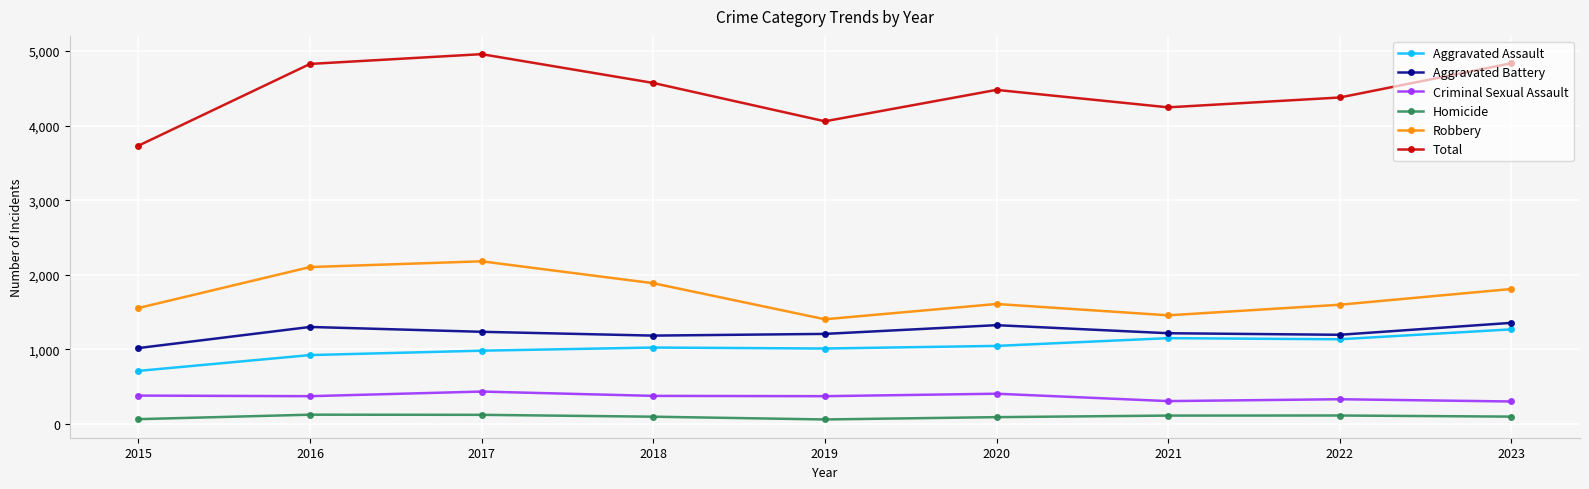

What is the value of the Criminal Sexual Assault point at the 6th from the left?

406